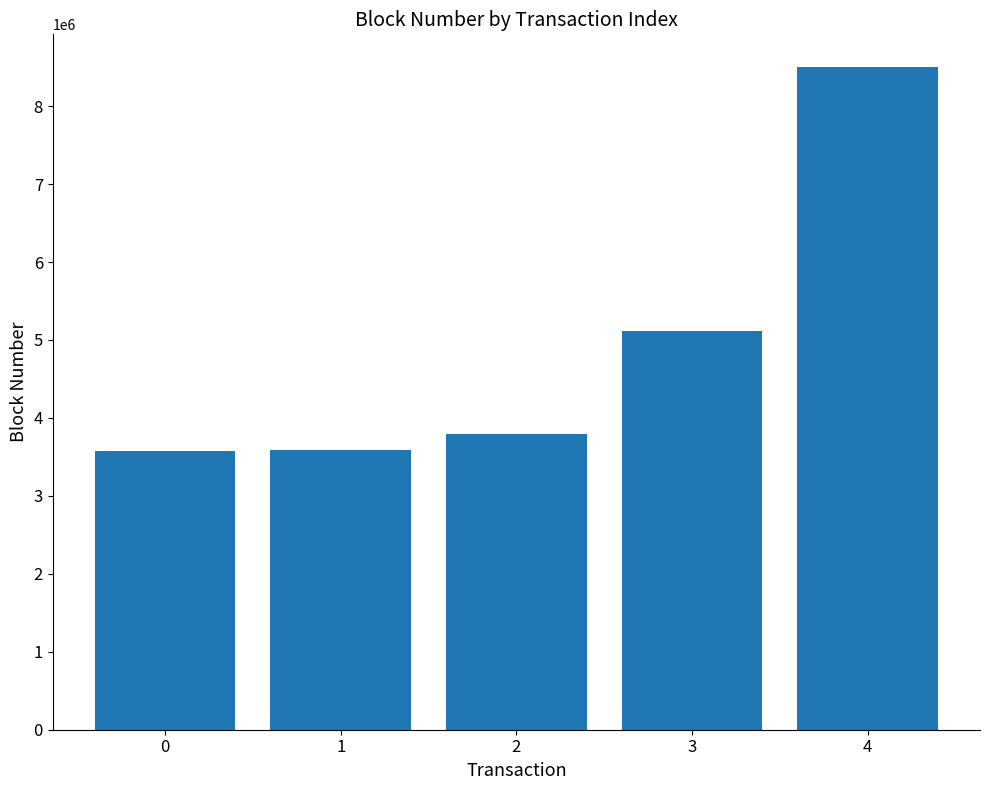

How many categories are shown in the chart?

5